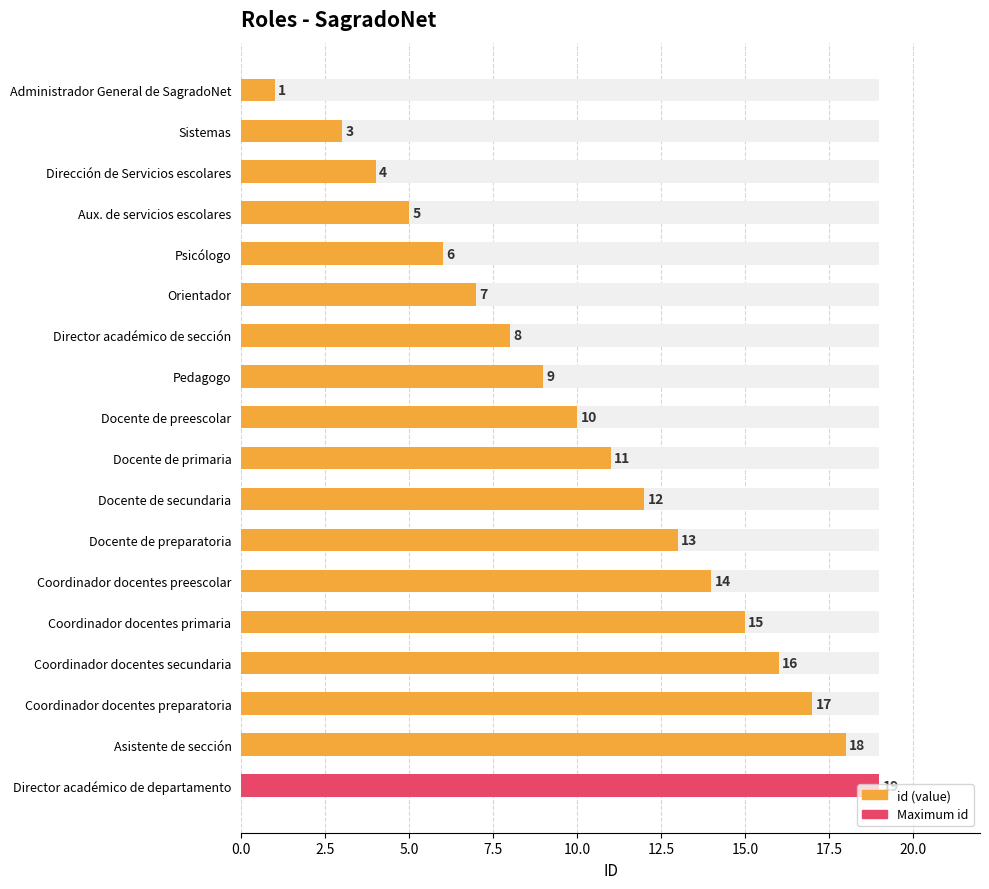

What is the change in value from Orientador to Docente de primaria?

+4